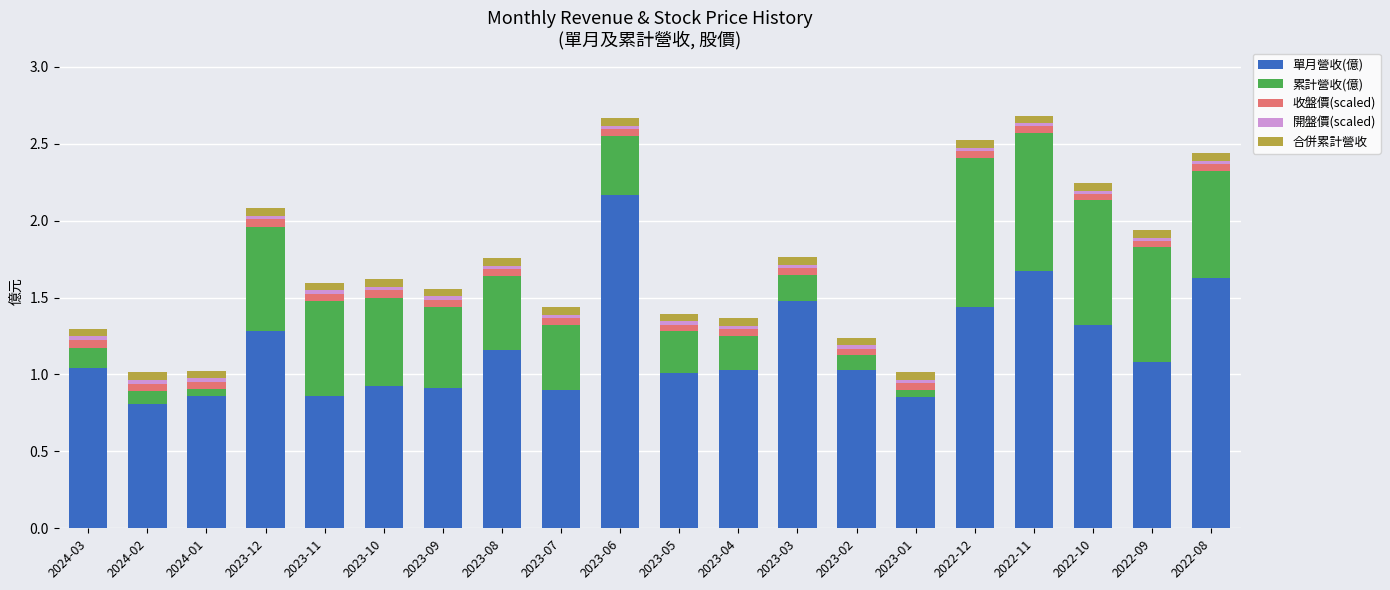

Is it true that 單月營收(億) equals 1.0 at 2023-04?

True